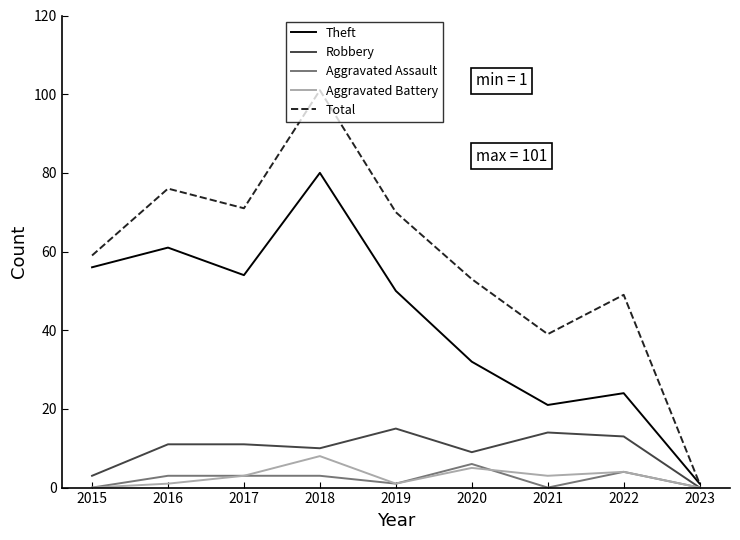

What is the approximate value of Theft at 2021, to the nearest 5?

20